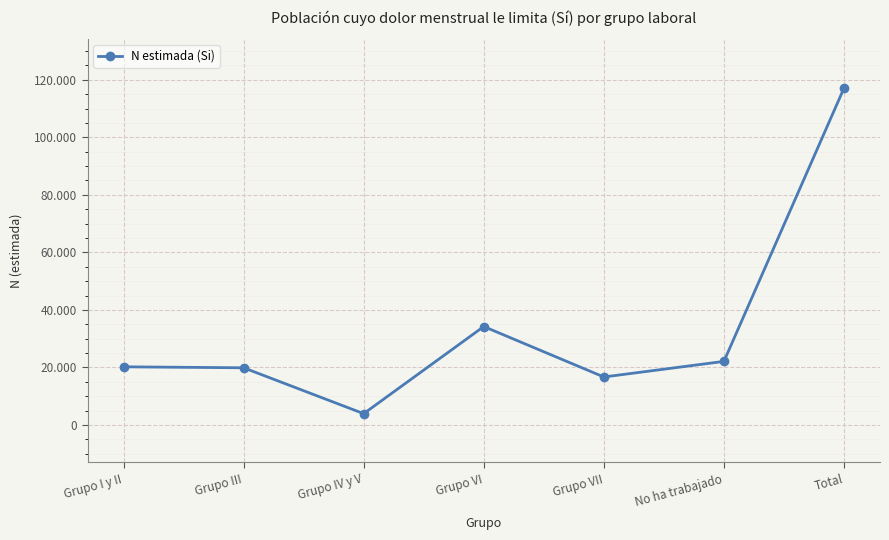

Rank the categories by value from highest to lowest.

Total, Grupo VI, No ha trabajado, Grupo I y II, Grupo III, Grupo VII, Grupo IV y V